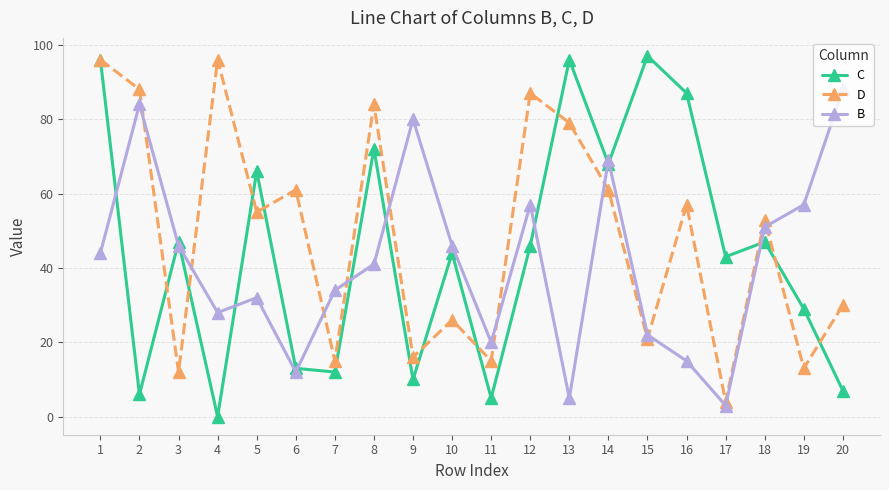

Is this an area chart (filled region under the line)?

No